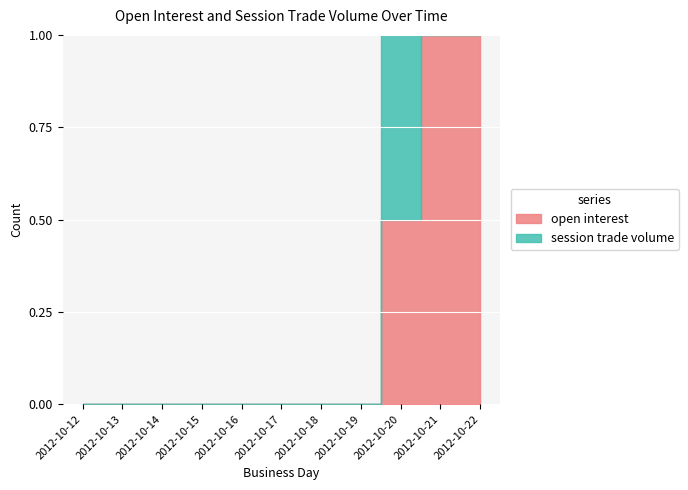

True or false: open interest has more than 1 points higher than both neighbors.

False